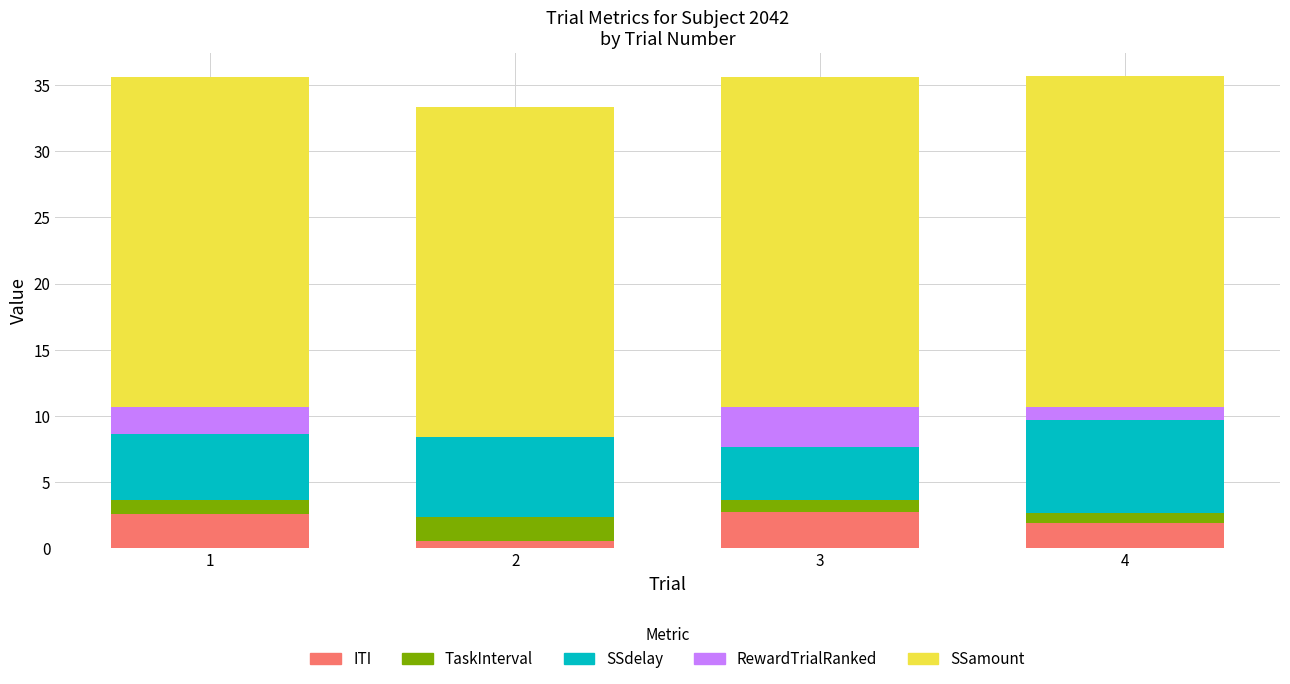

What is the total value across all series at 1?

35.7